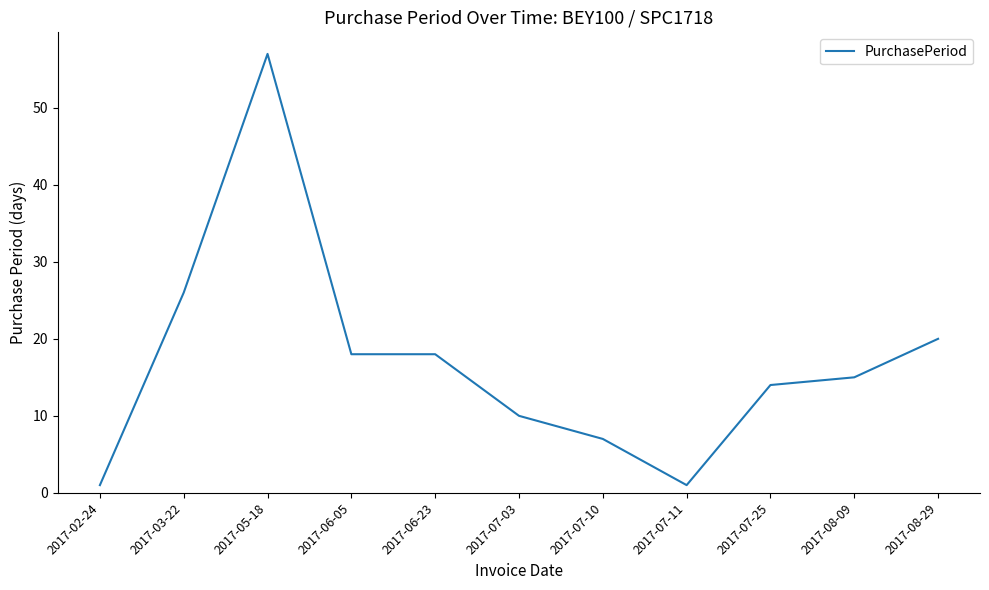

Which label corresponds to the largest value in the chart?

2017-05-18